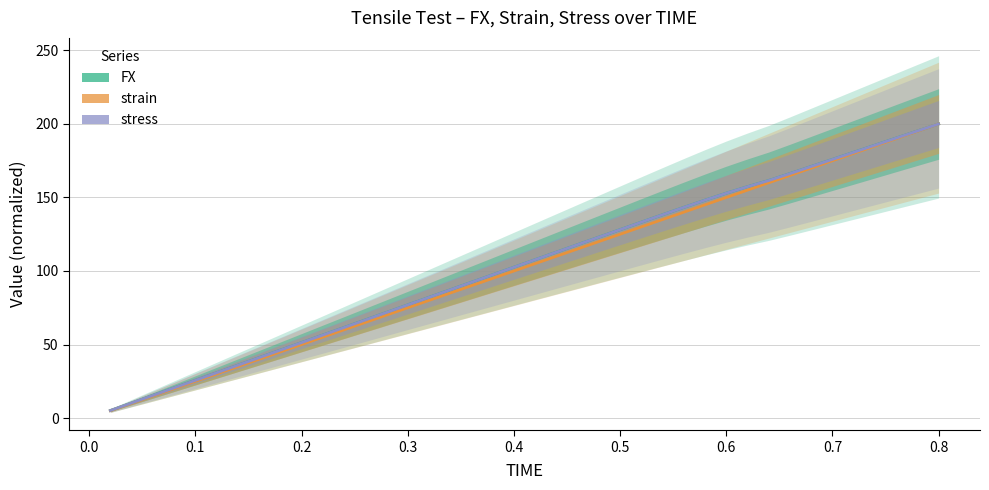

Is the value of strain at 14 greater than the value of FX at 25?

No